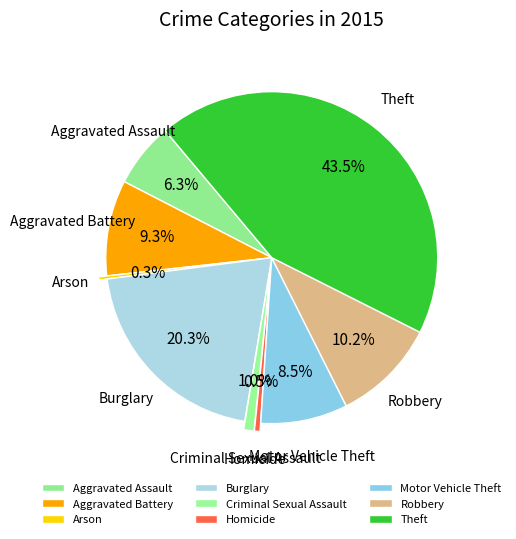

Is Aggravated Battery the majority of the pie?

No